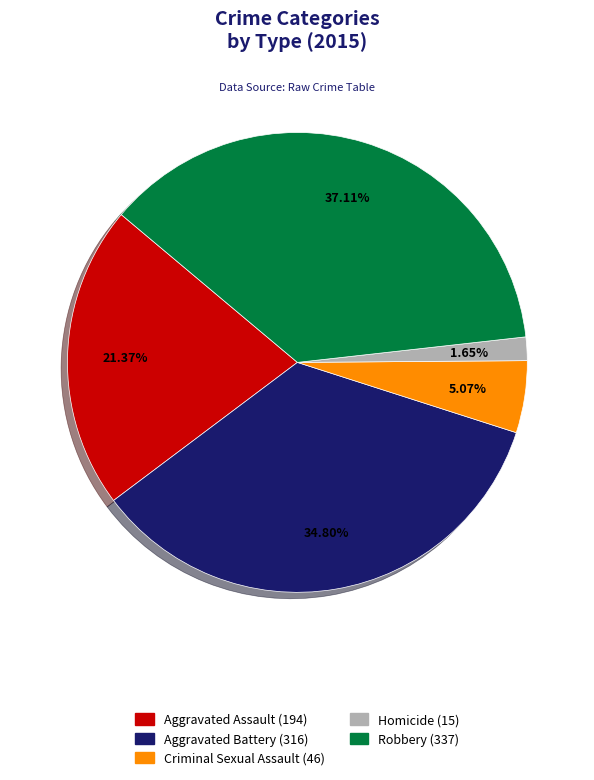

Is Aggravated Assault the majority of the pie?

No